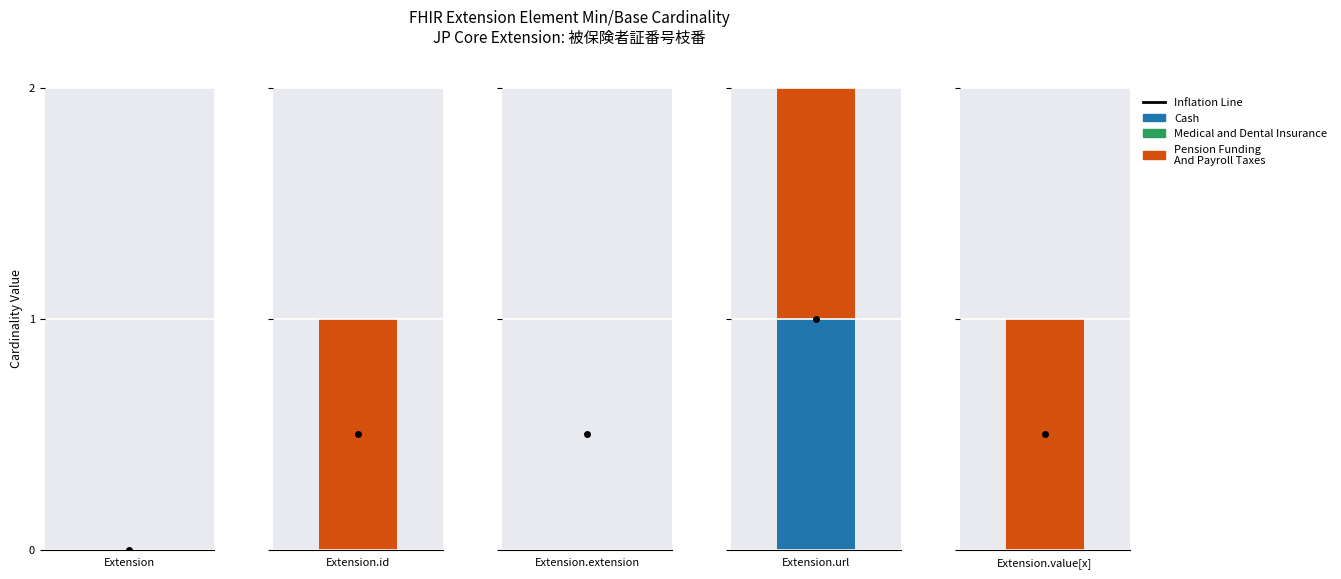

Is it true that Pension Funding And Payroll Taxes equals 0 at Extension.extension?

True